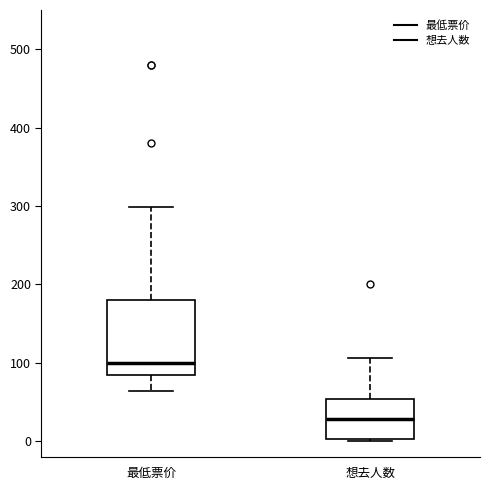

Which box is the tallest, from its lower edge to its upper edge?

最低票价